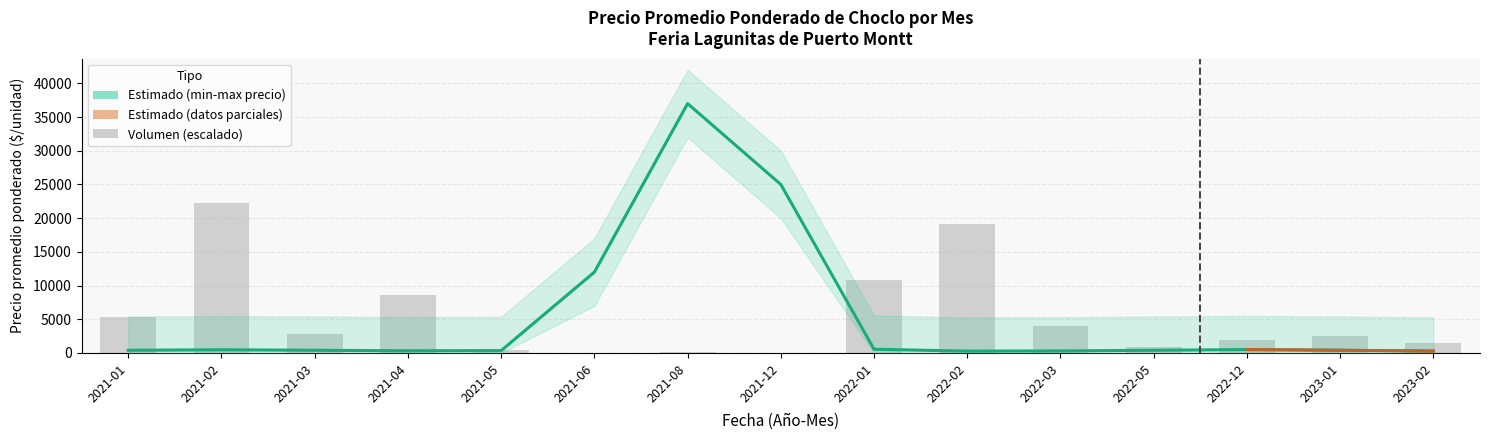

True or false: Precio promedio ponderado has a value of 183.2 at 2022-03.

False